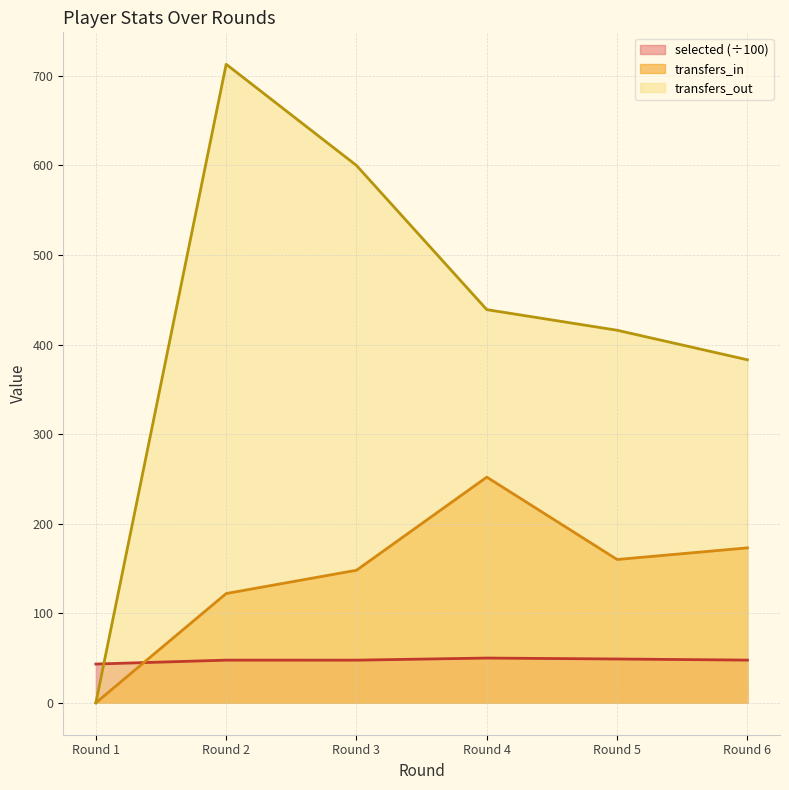

Reading left to right, what are all the values shown in this chart?

selected: 43.3	47.6	47.6	50.0	48.9	47.7
transfers_in: 0.0	122.0	148.0	252.0	160.0	173.0
transfers_out: 0.0	713.0	600.0	439.0	416.0	383.0